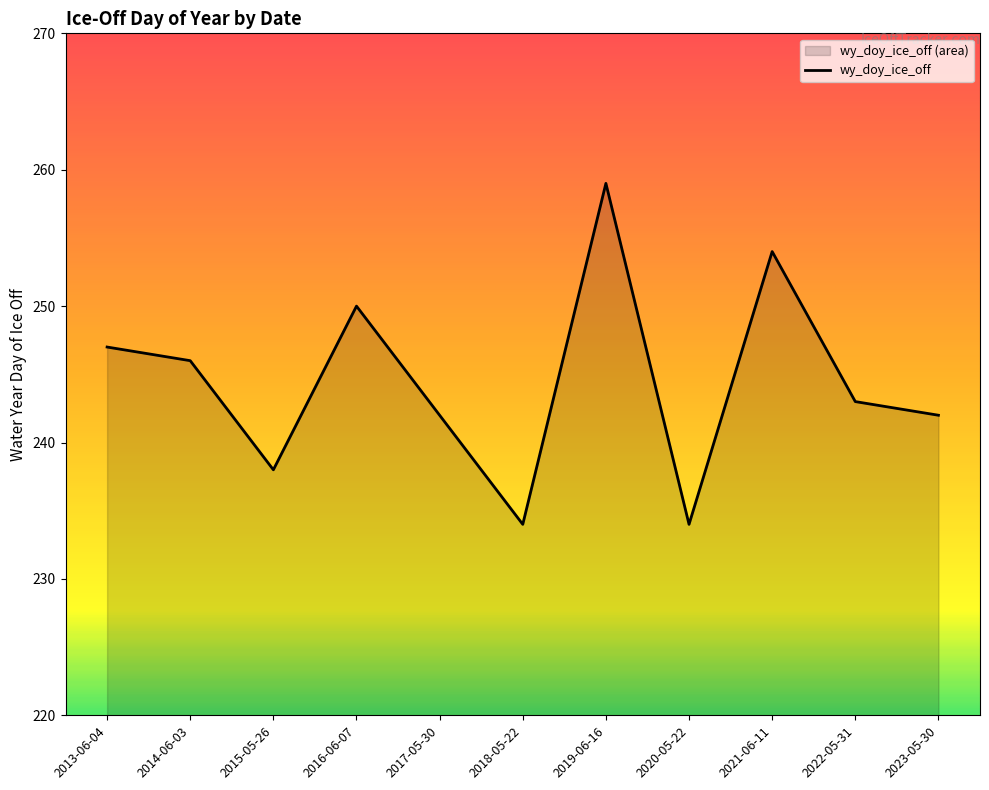

True or false: the data has more than 1 interior local peaks.

True